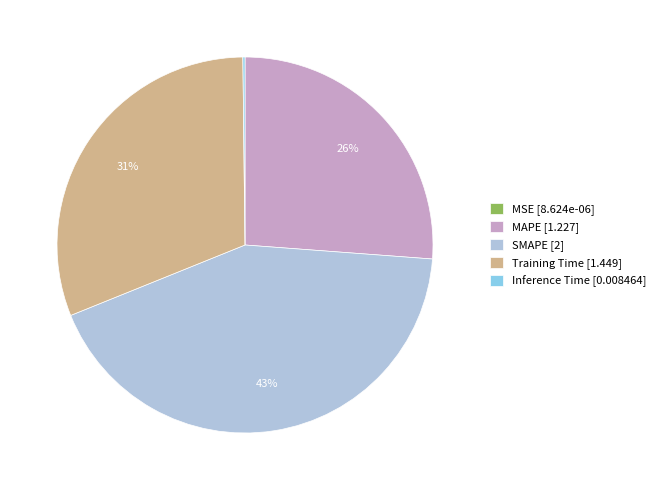

What percentage is the SMAPE [2] slice, to the nearest percent?

43%